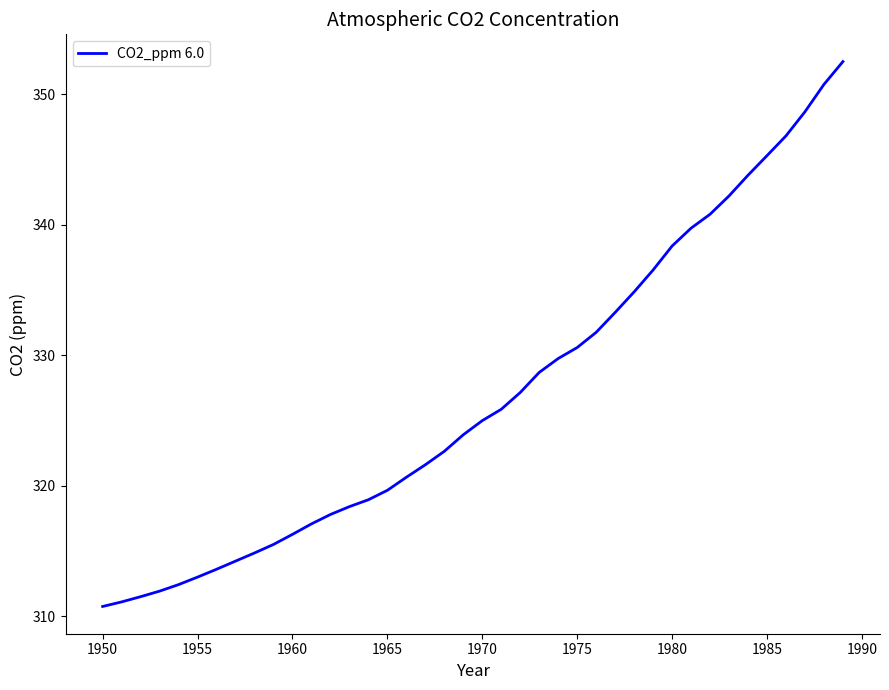

What is the minimum value shown in the chart?

310.8